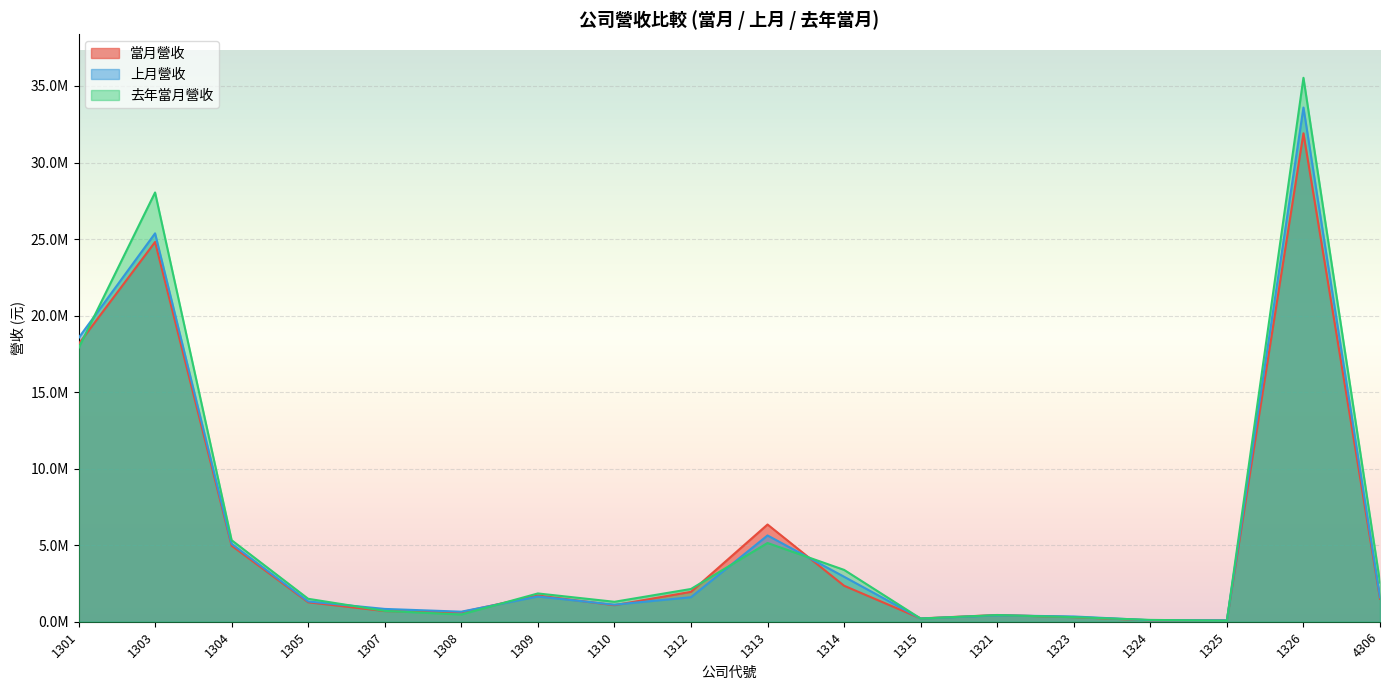

List the labels in order of 當月營收 value, largest first.

1326, 1303, 1301, 1313, 1304, 1314, 1312, 1309, 4306, 1305, 1310, 1307, 1308, 1321, 1323, 1315, 1324, 1325